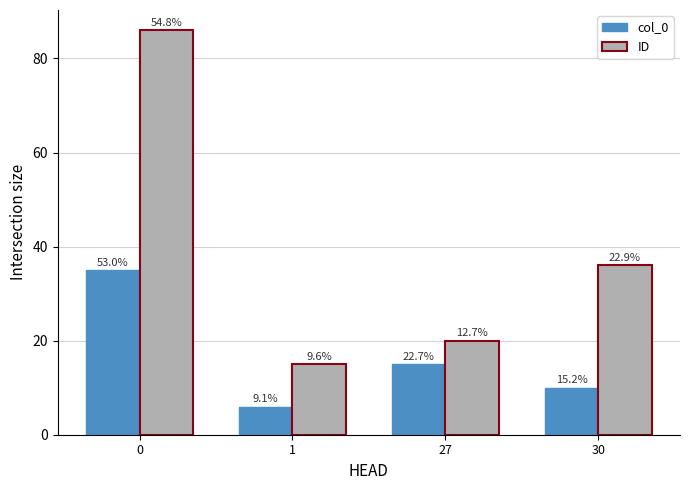

At which category does the chart reach its minimum across all series?

1